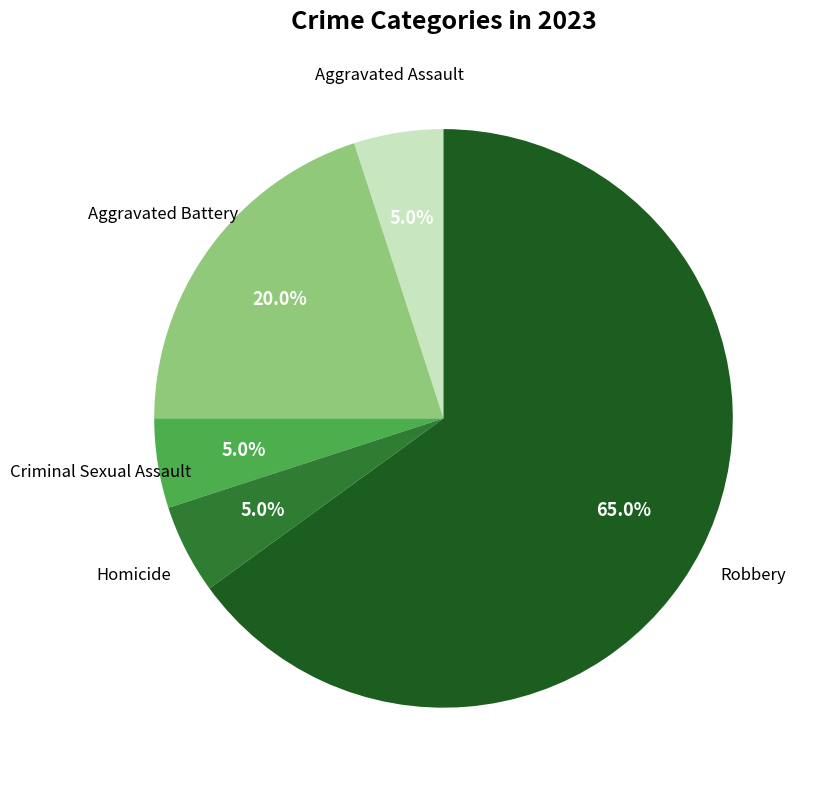

How many segments does this pie chart have?

5